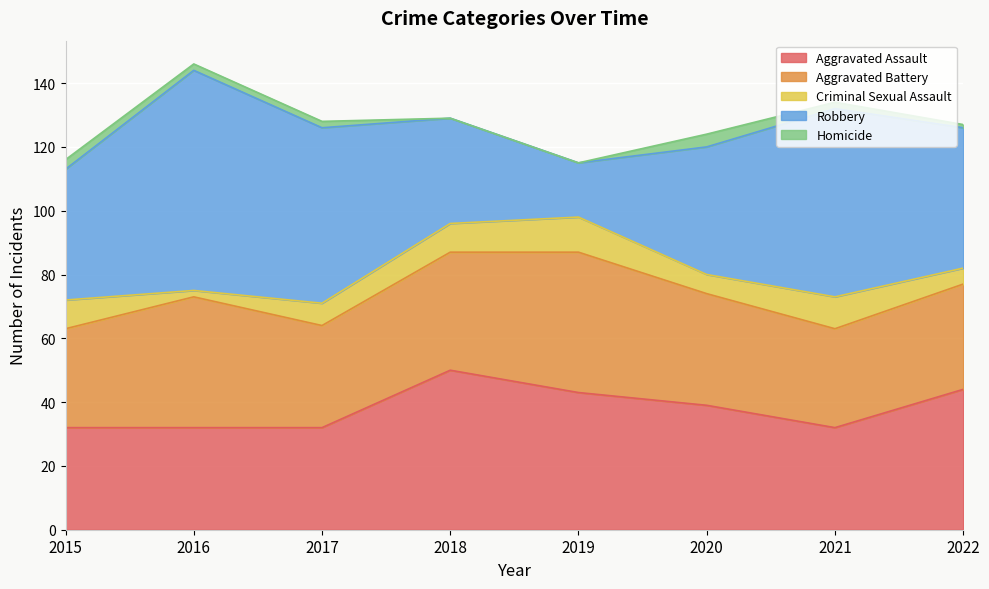

The value of Robbery at 2018 is 33. True or false?

True